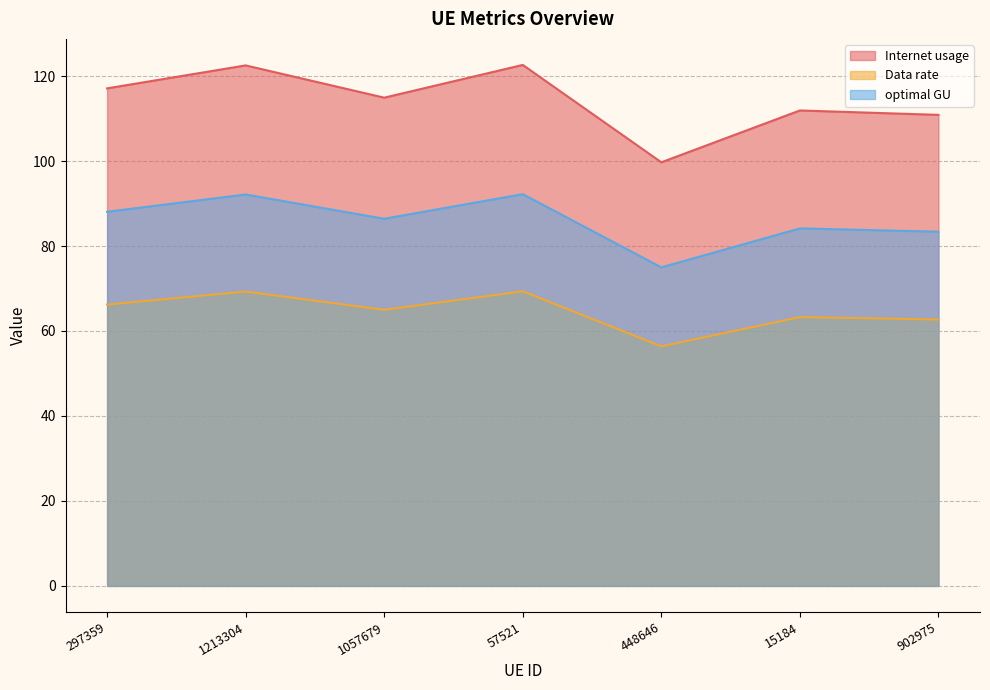

True or false: optimal GU has a value of 28.5 at 15184.

False